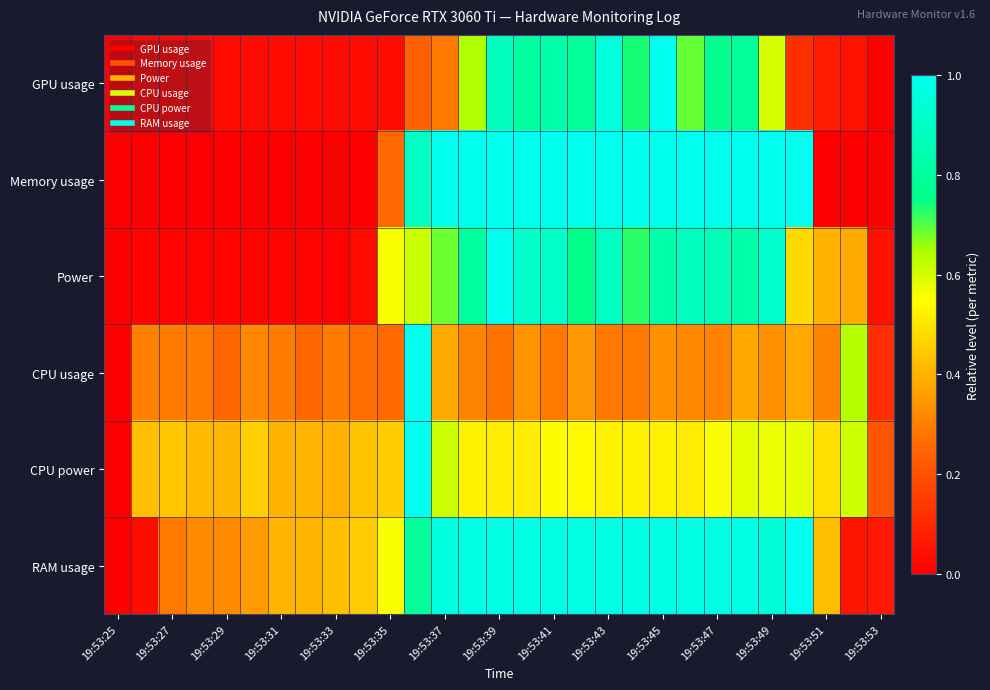

Count the number of categories in the chart.

29